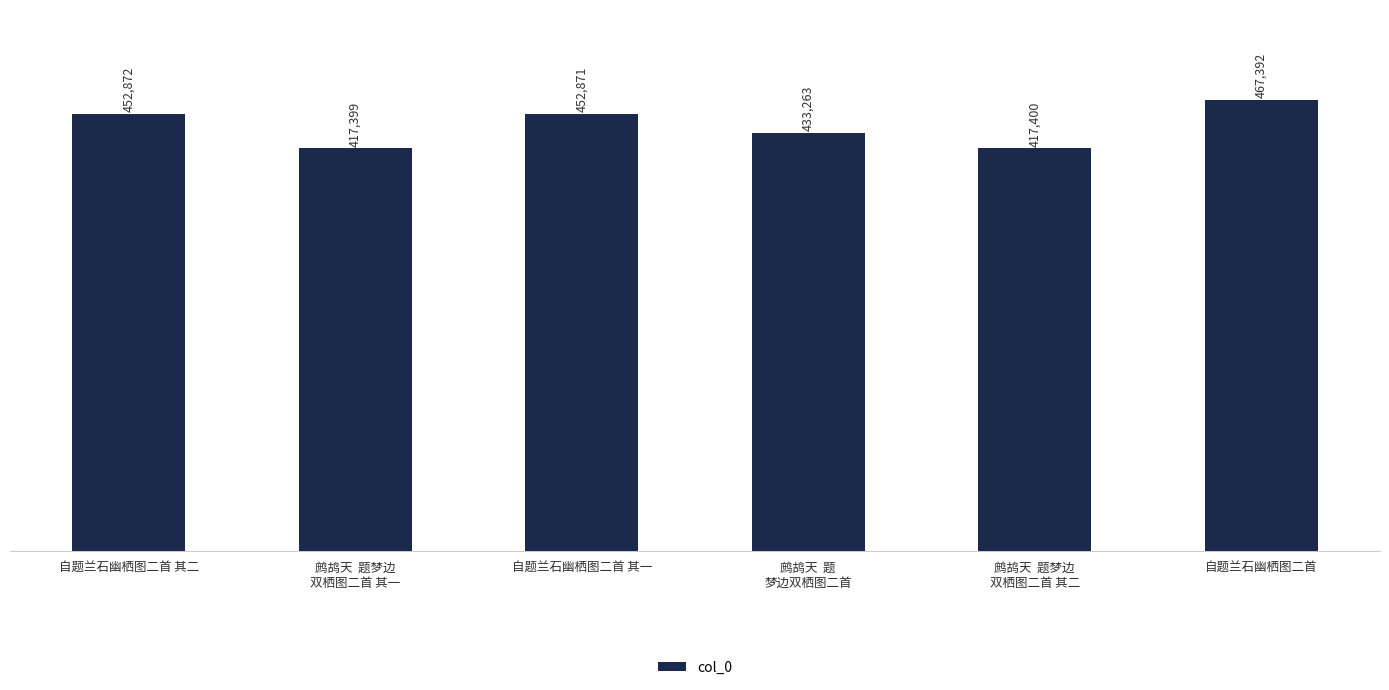

What is the change in value from 自题兰石幽栖图二首 其二 to 鹧鸪天  题
梦边双栖图二首?

-19609